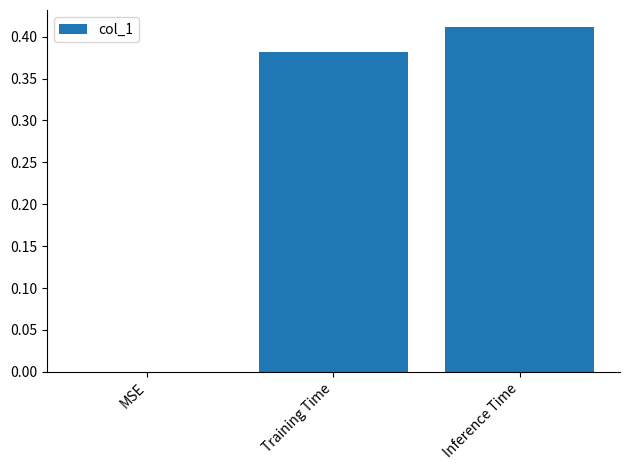

True or false: the data shows 0.0 at MSE.

True